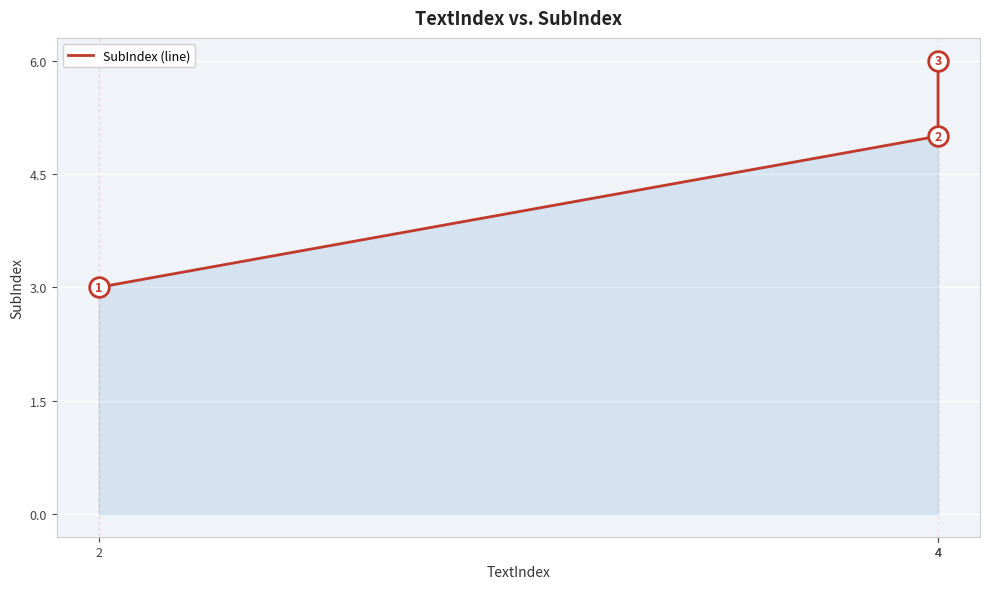

Which has a higher value, 4 or 4?

4